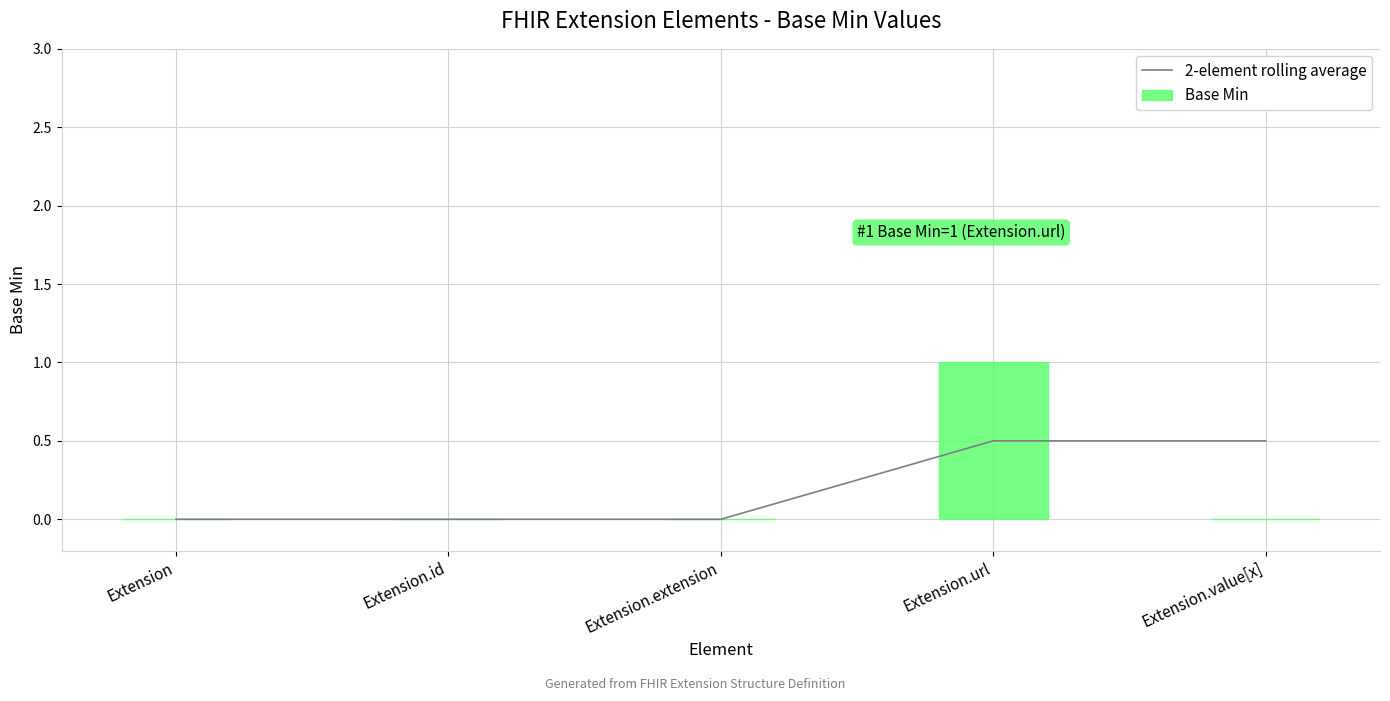

The value of 2-element rolling average at Extension.value[x] is 0.8. True or false?

False